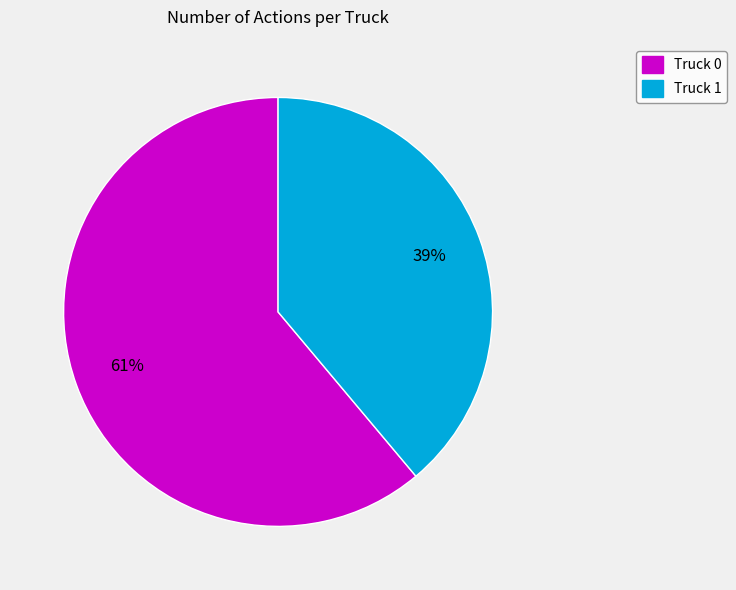

Does Truck 0 represent more than half of the total?

Yes